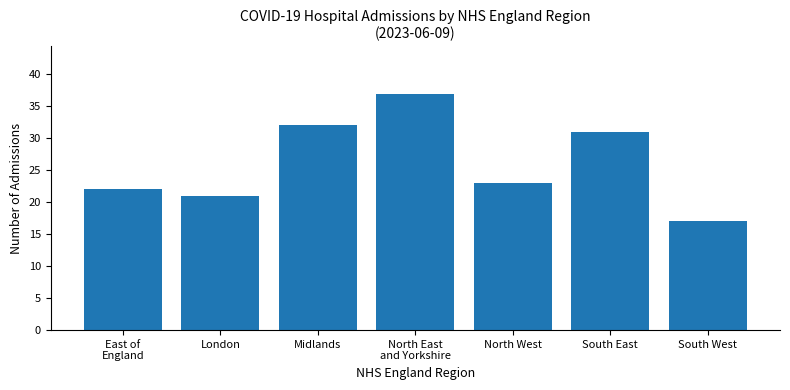

Is it true that the value at South West is 17?

True